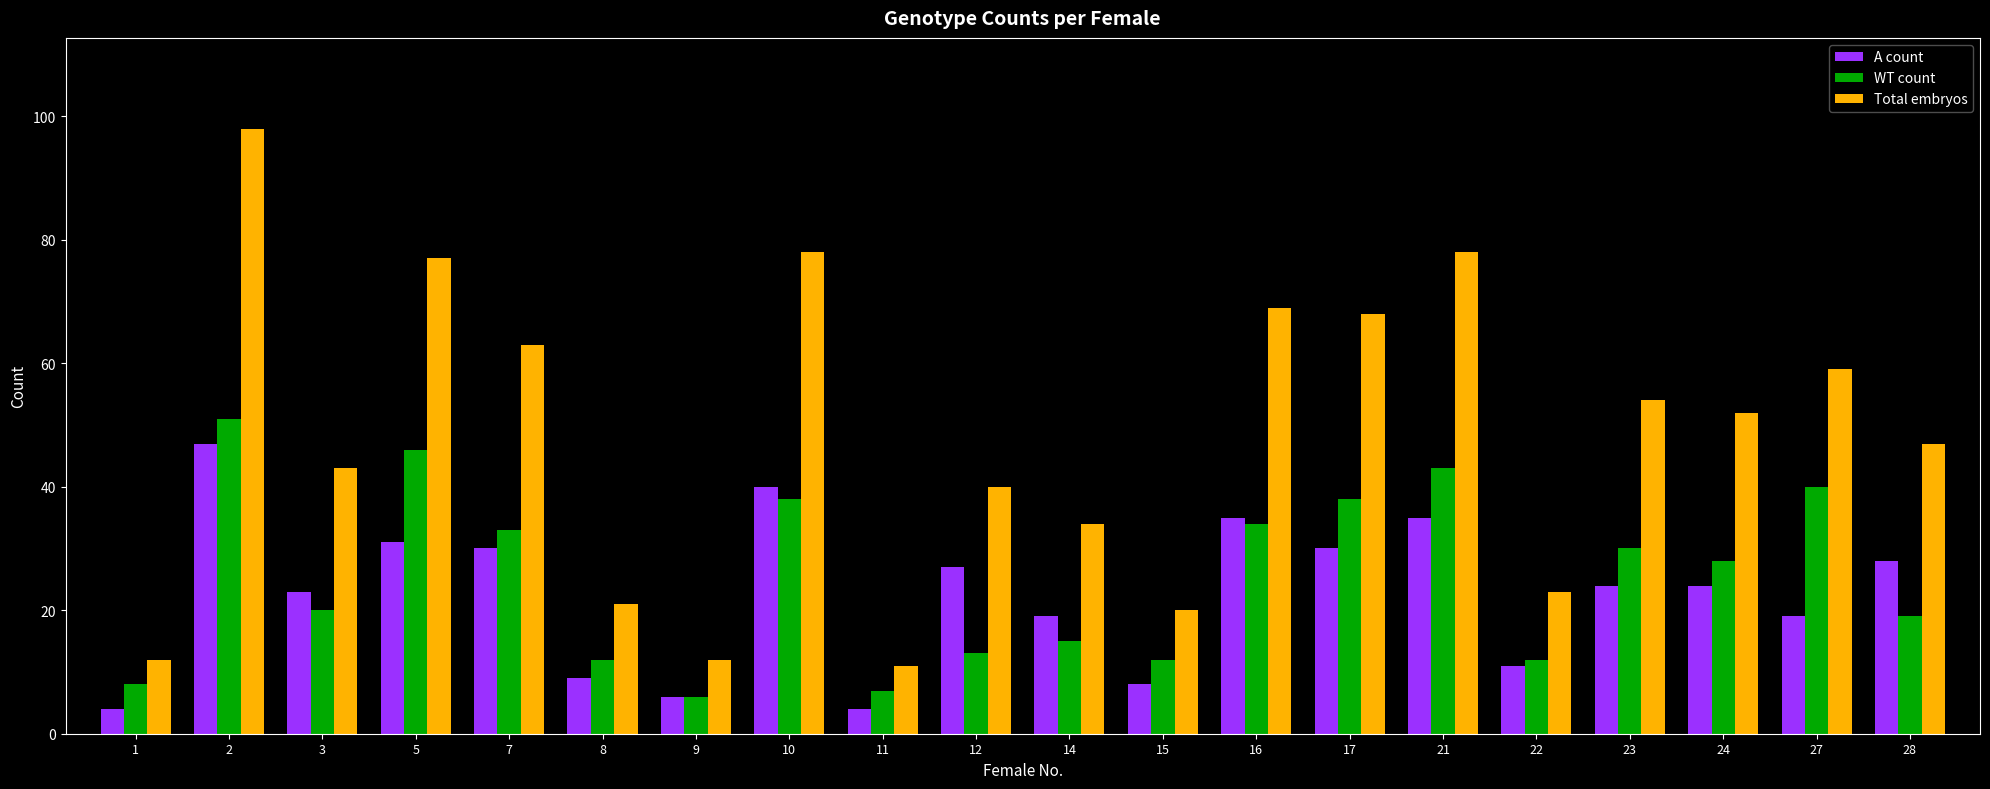

Are the bars horizontal?

No